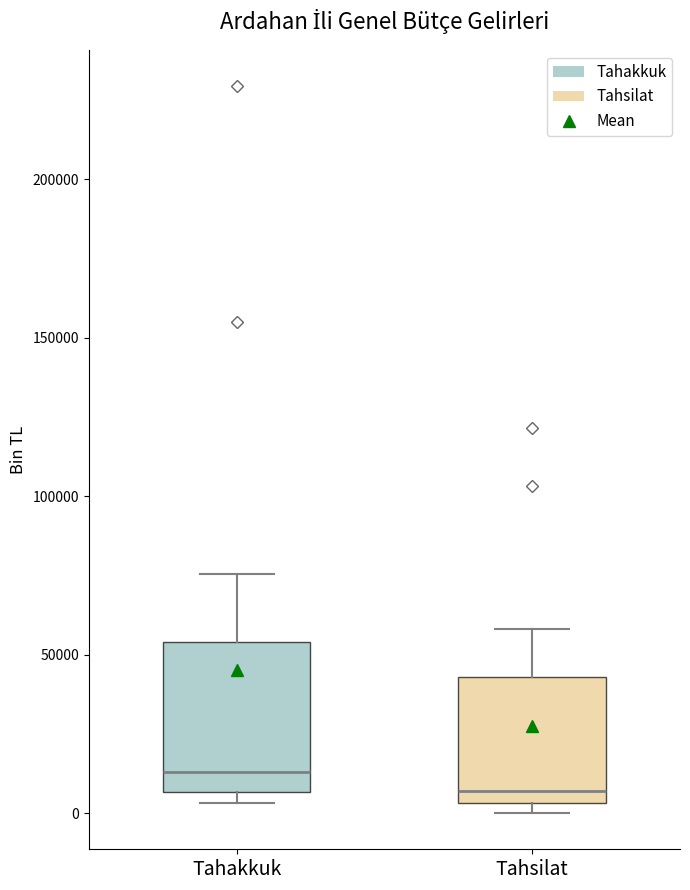

Which box has the lowest median line?

Tahsilat